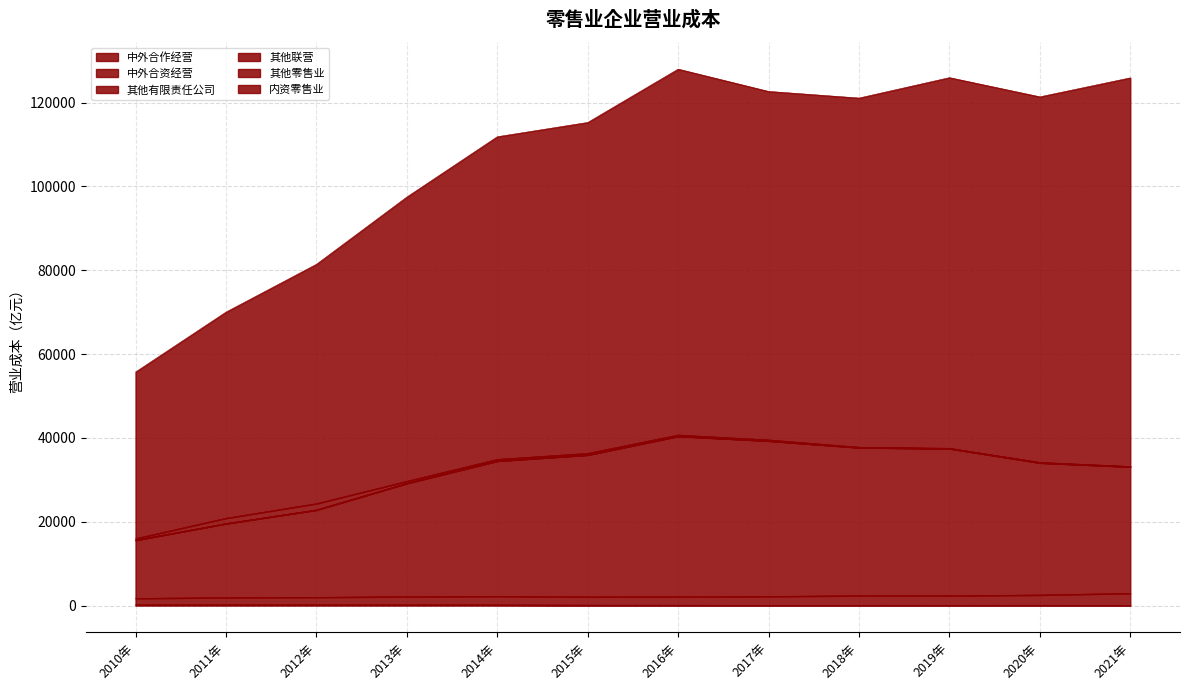

What position from the left is 2018年?

9